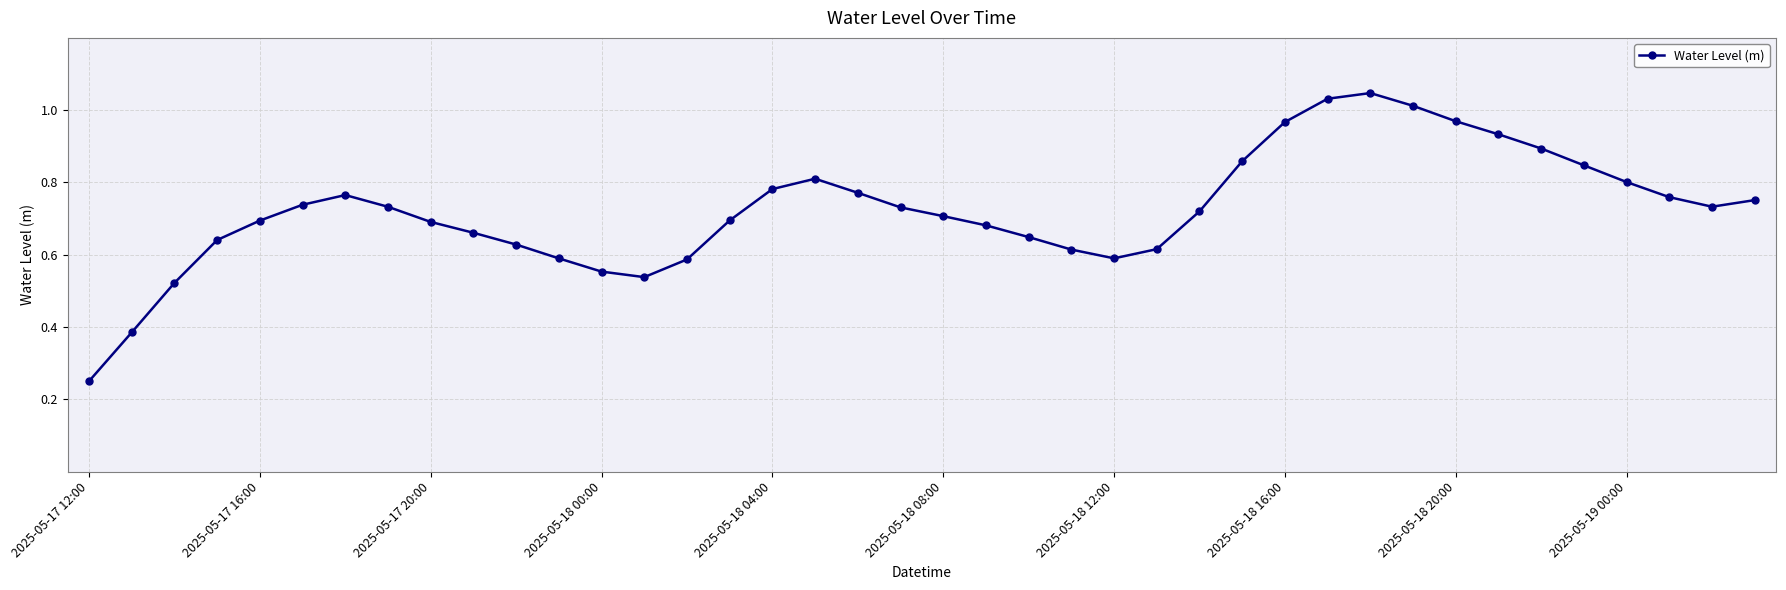

What is the sum of all values?

28.9